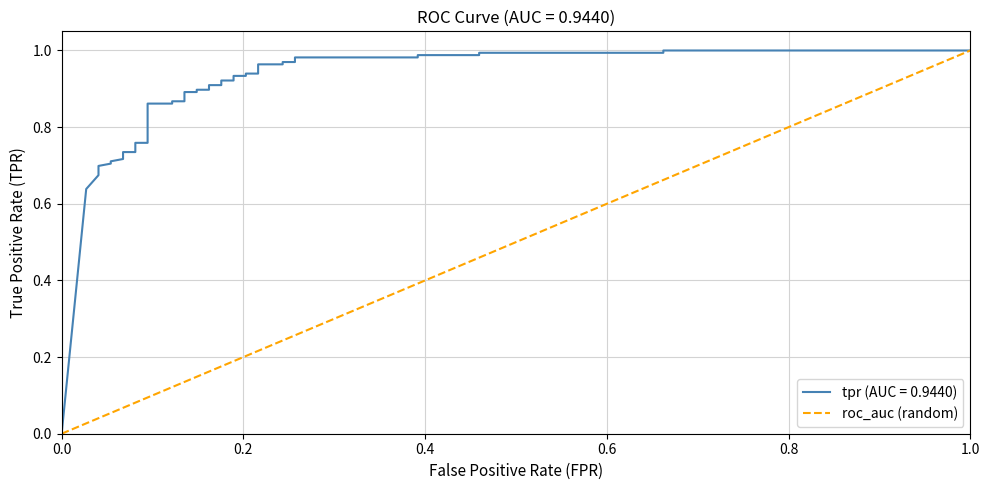

The chart shows a value of 0 at 0.0. True or false?

True